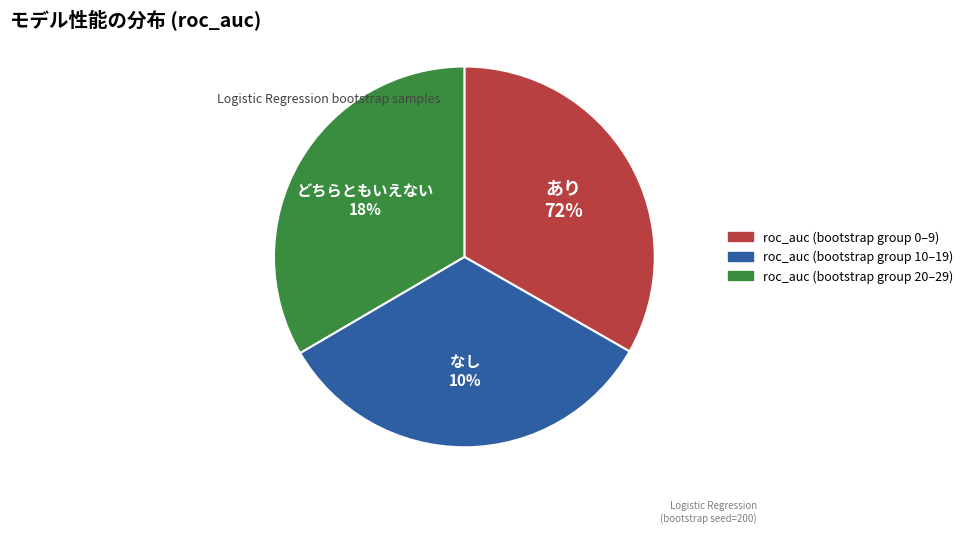

What percentage is the Logistic Regression (roc_auc, seed=200, bootstrap=1) slice, to the nearest percent?

32%